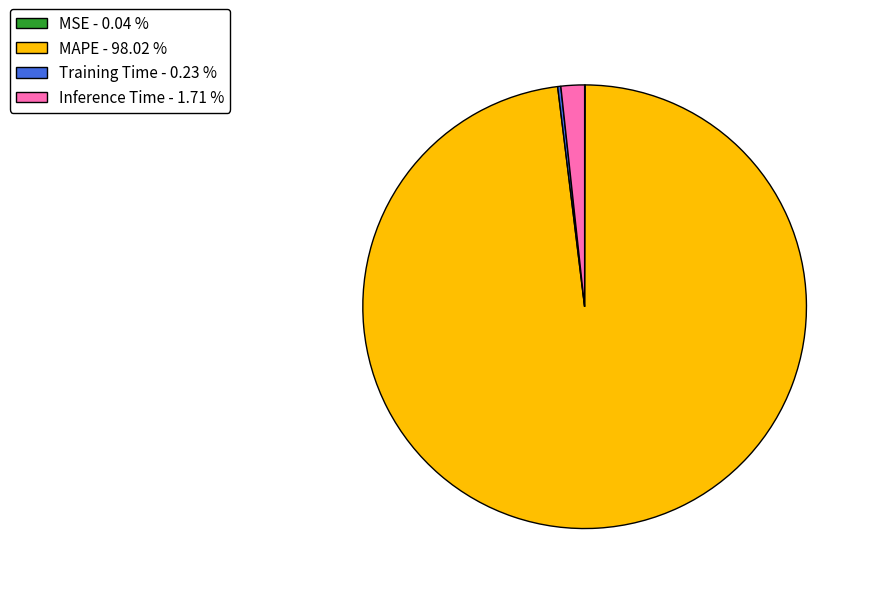

Which slice represents more than half of the pie?

MAPE